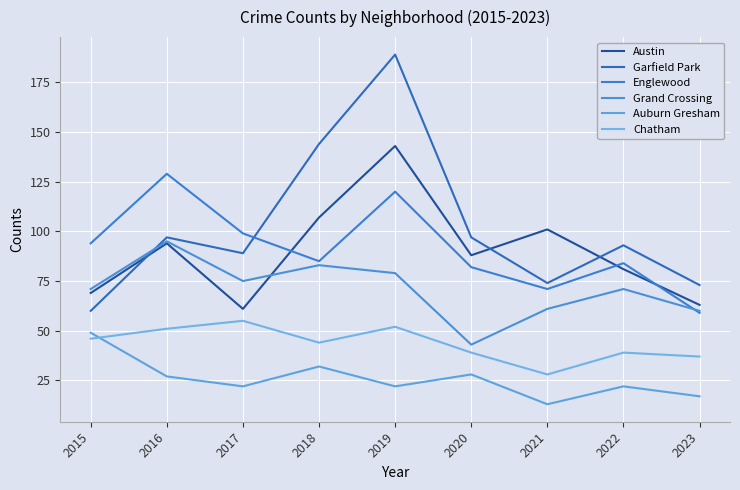

What is the minimum value shown in the chart?

13